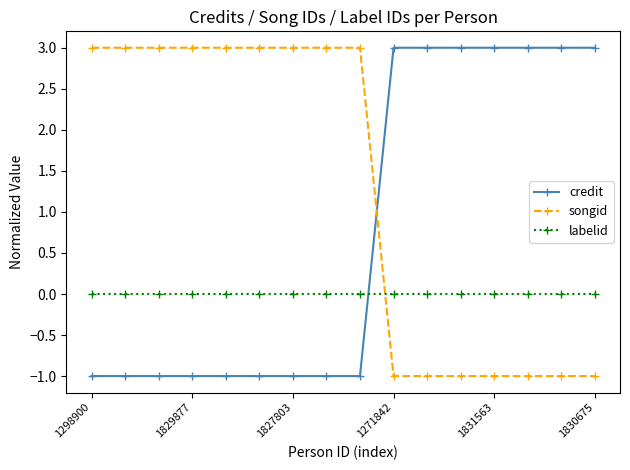

At how many categories does at least one series exceed 1?

16